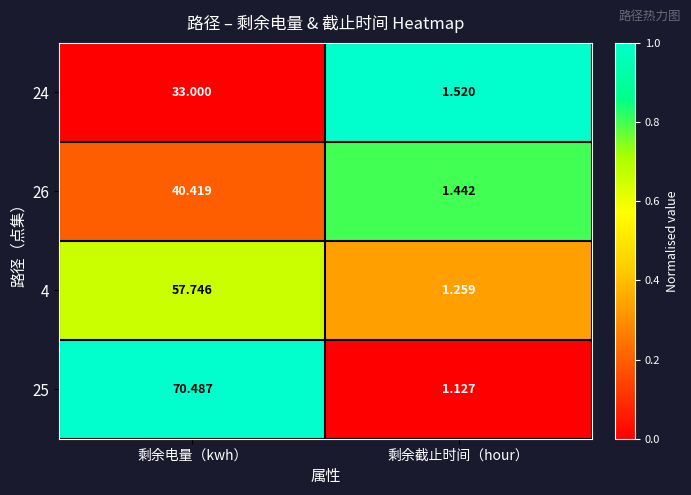

At which label is 26 closest to 20?

剩余截止时间（hour）